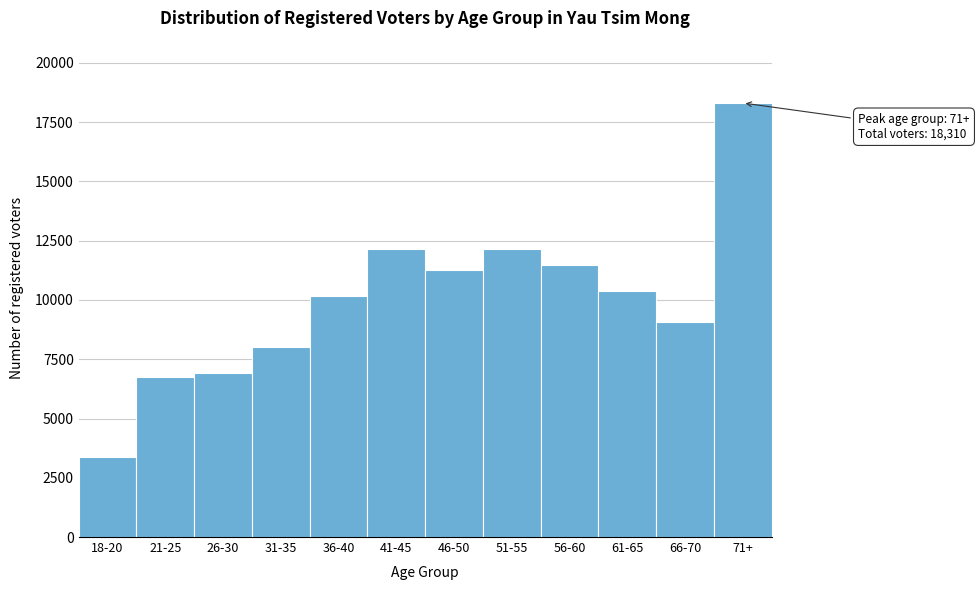

What is the label of the 6th bar from the left?

41-45